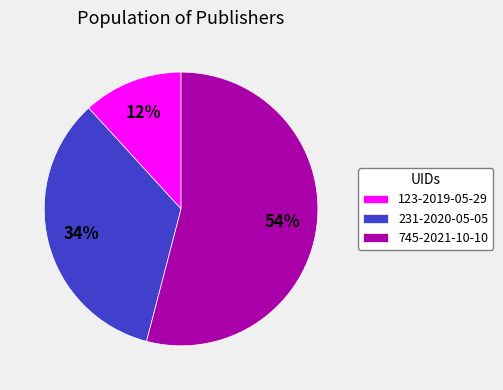

How many segments does this pie chart have?

3